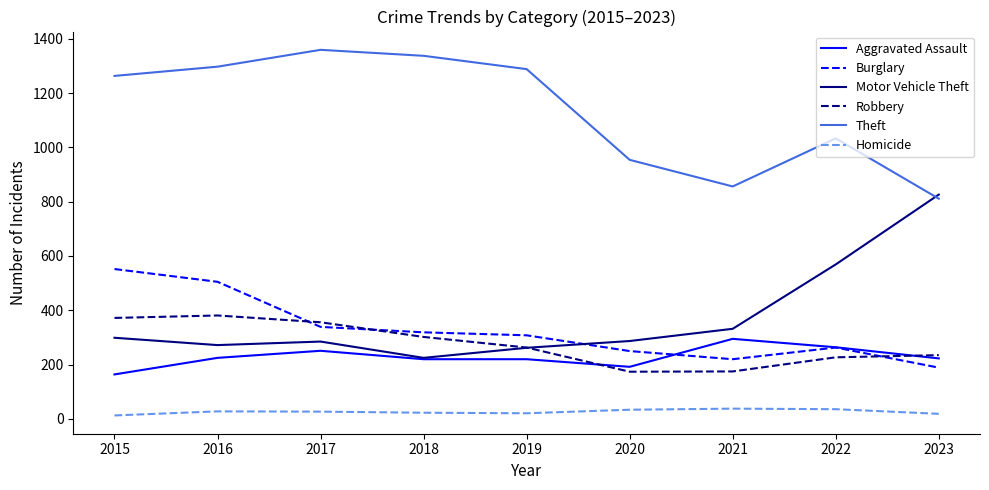

Which series has the widest spread of values?

Motor Vehicle Theft